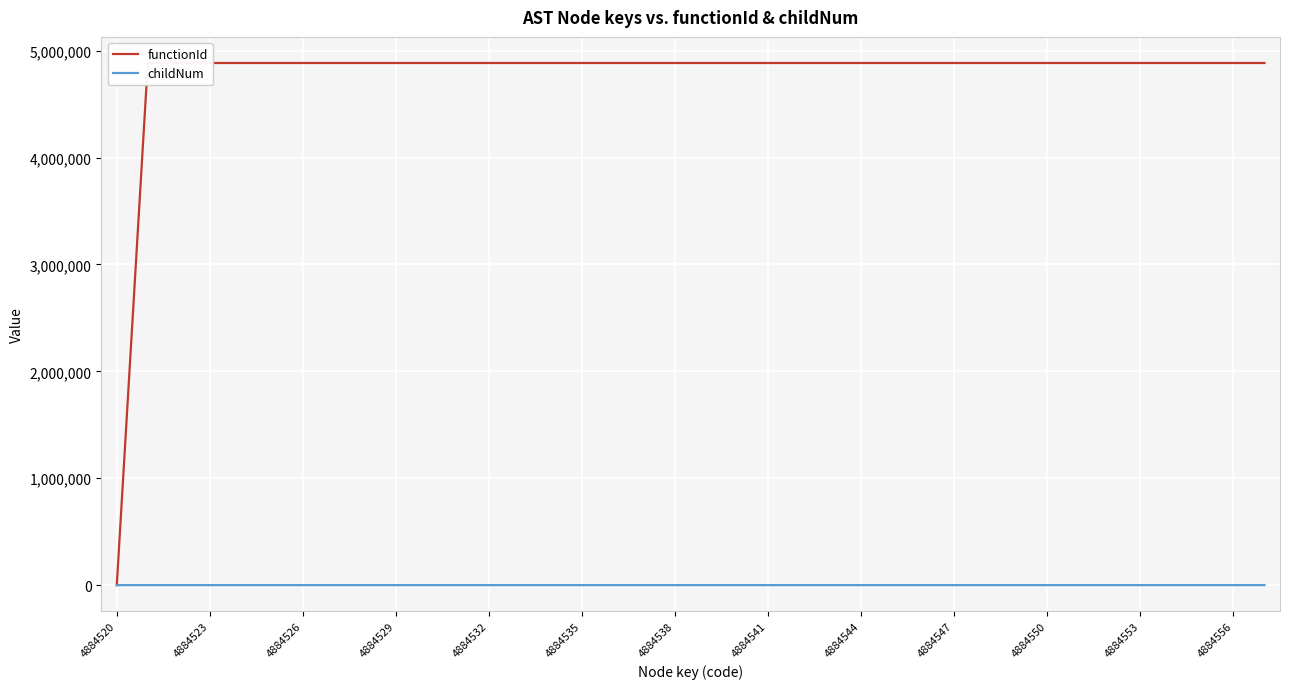

Rank the categories by childNum value from highest to lowest.

24, 4884544, 20, 23, 4884541, 4884550, 4884556, 17, 19, 22, 28, 4884520, 4884523, 4884526, 4884529, 4884532, 4884535, 4884538, 4884547, 4884553, 13, 14, 15, 16, 18, 21, 25, 26, 27, 29, 30, 31, 32, 33, 34, 35, 36, 37